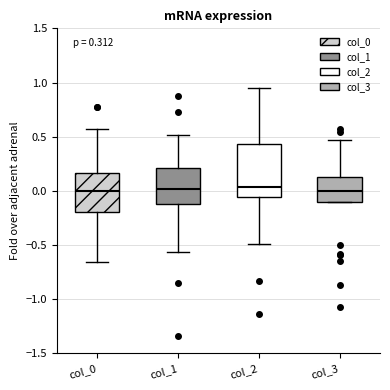

Comparing the boxes themselves (not the whiskers), which one is the tallest?

col_2